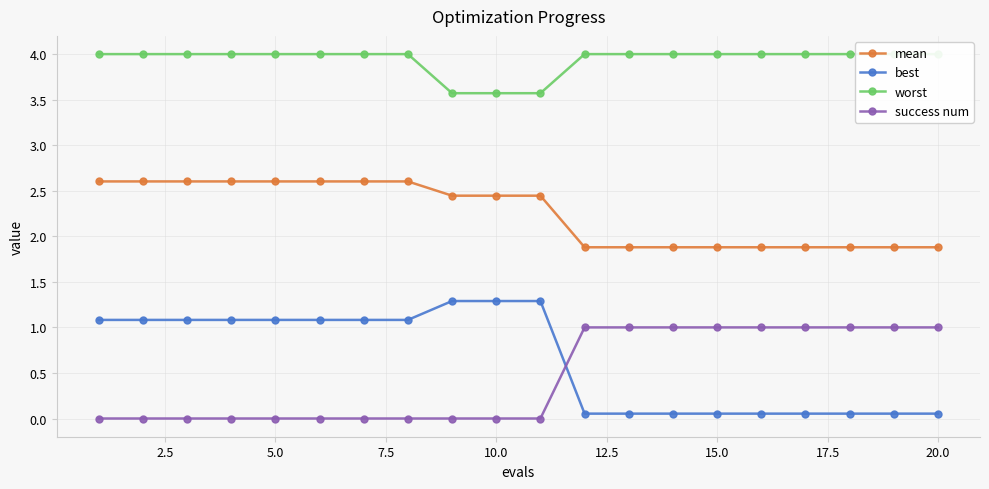

Reading right to left, extract all data points from this chart.

mean: 1.9	1.9	1.9	1.9	1.9	1.9	1.9	1.9	1.9	2.4	2.4	2.4	2.6	2.6	2.6	2.6	2.6	2.6	2.6	2.6
best: 0.1	0.1	0.1	0.1	0.1	0.1	0.1	0.1	0.1	1.3	1.3	1.3	1.1	1.1	1.1	1.1	1.1	1.1	1.1	1.1
worst: 4.0	4.0	4.0	4.0	4.0	4.0	4.0	4.0	4.0	3.6	3.6	3.6	4.0	4.0	4.0	4.0	4.0	4.0	4.0	4.0
success num: 1.0	1.0	1.0	1.0	1.0	1.0	1.0	1.0	1.0	0.0	0.0	0.0	0.0	0.0	0.0	0.0	0.0	0.0	0.0	0.0